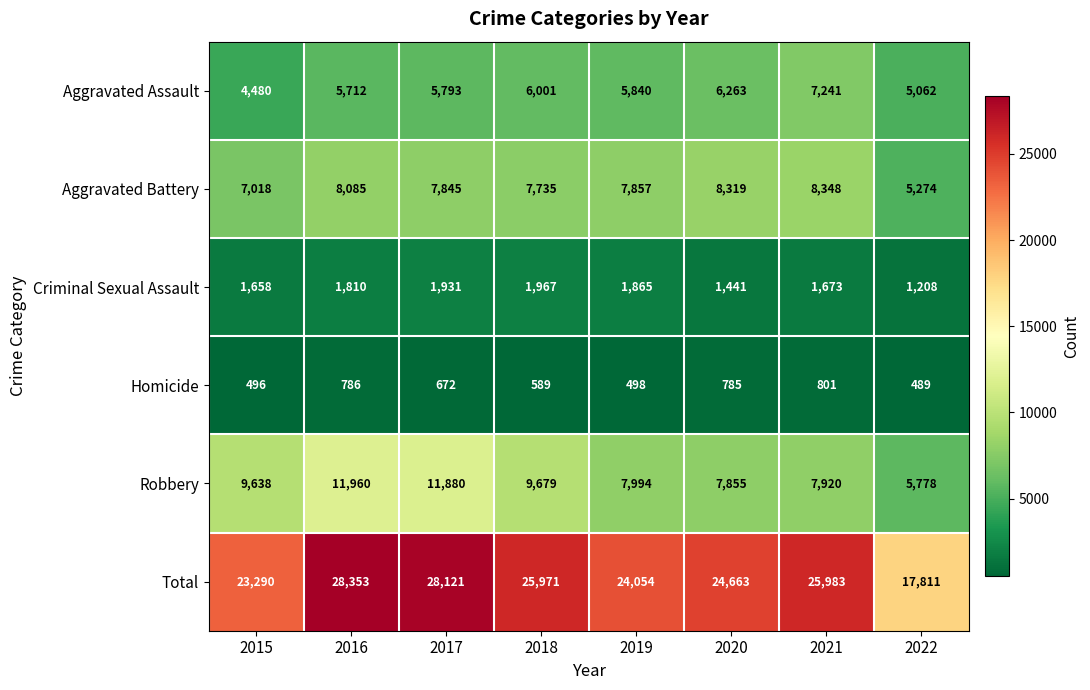

How many categories are shown in the chart?

8